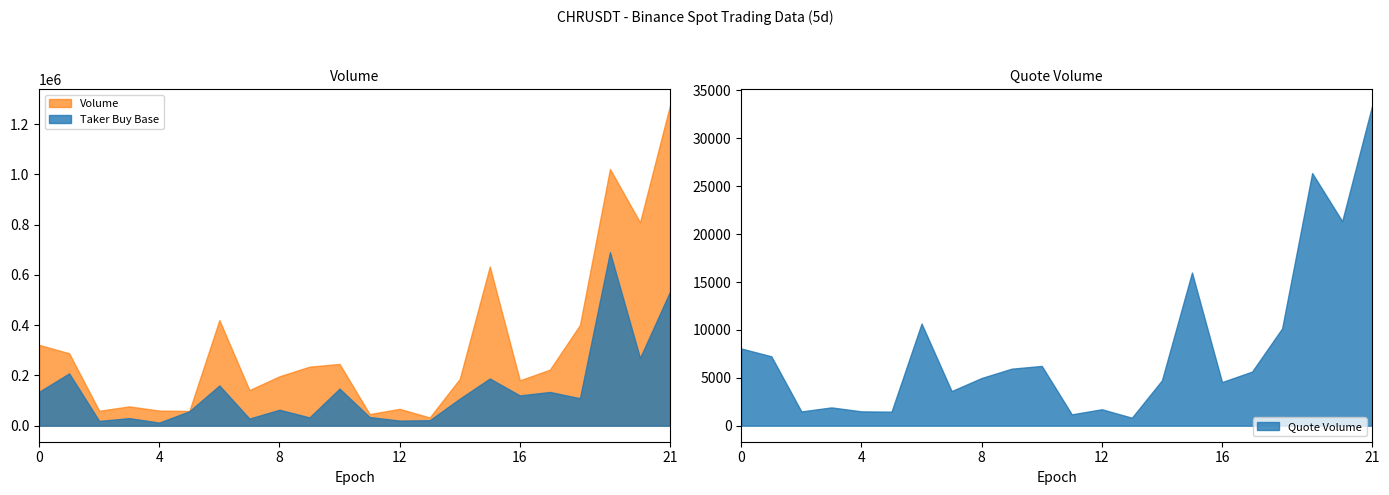

Which series has the widest spread of values?

Volume